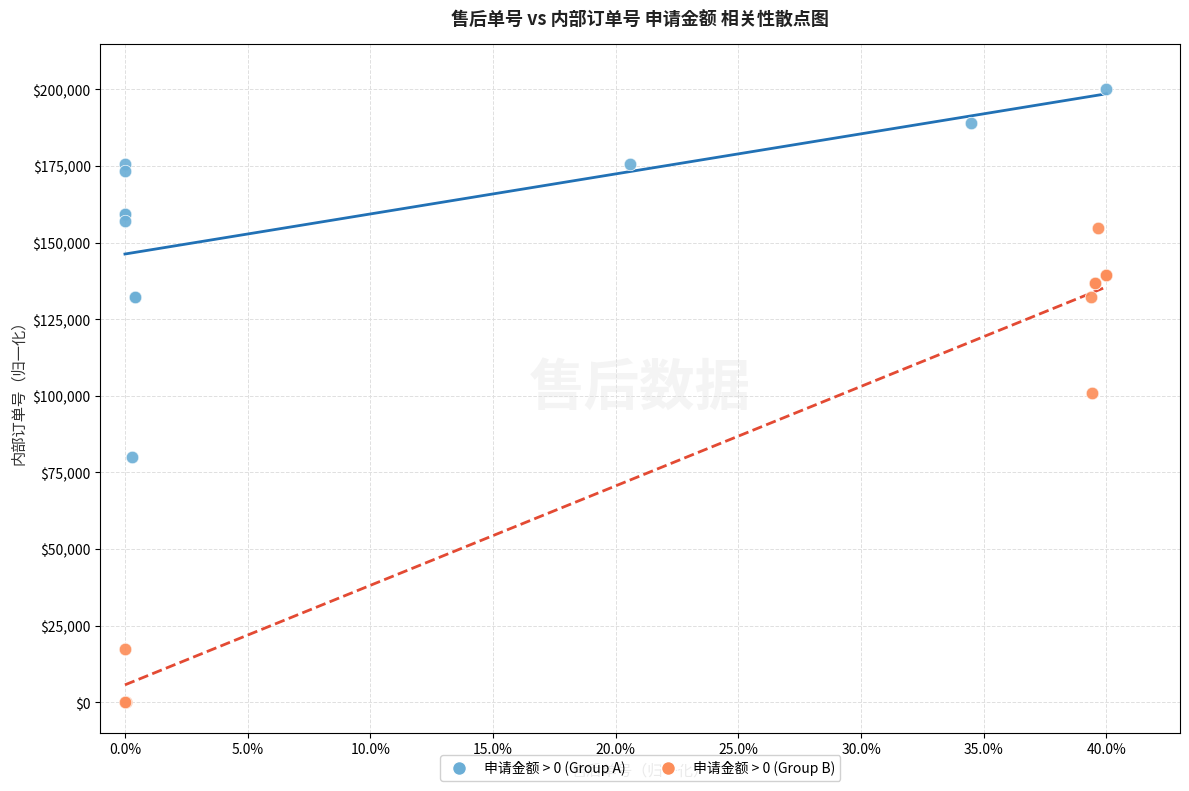

Which series reaches the maximum Y coordinate?

申请金额 > 0 (Group A)